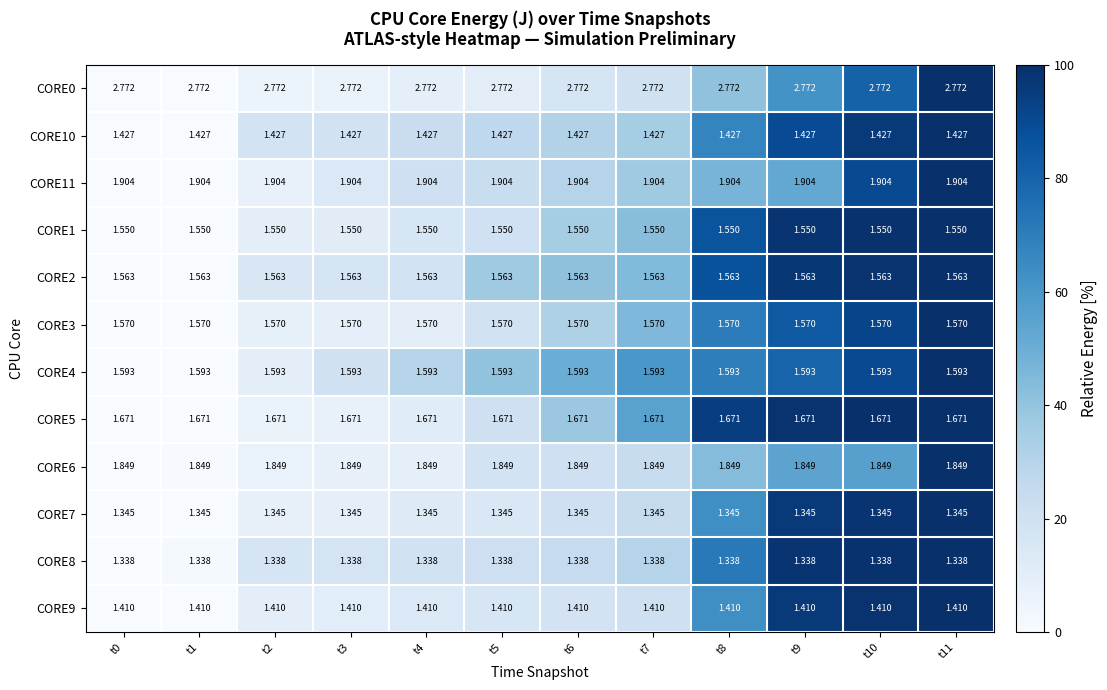

Is the value of CORE0 at t2 greater than the value of CORE9 at t11?

Yes